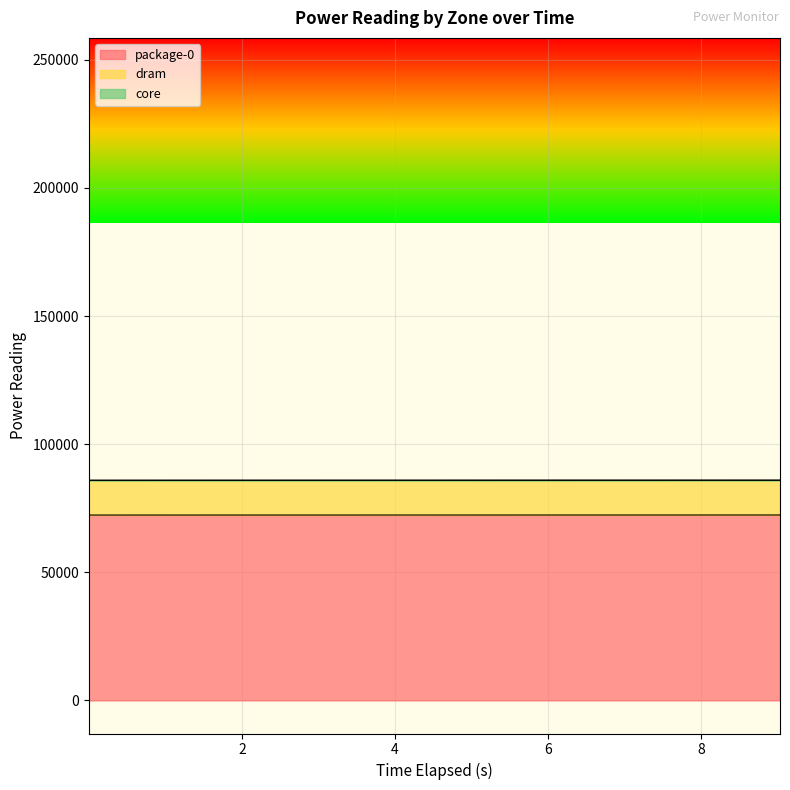

Which series has the largest total across all categories?

core